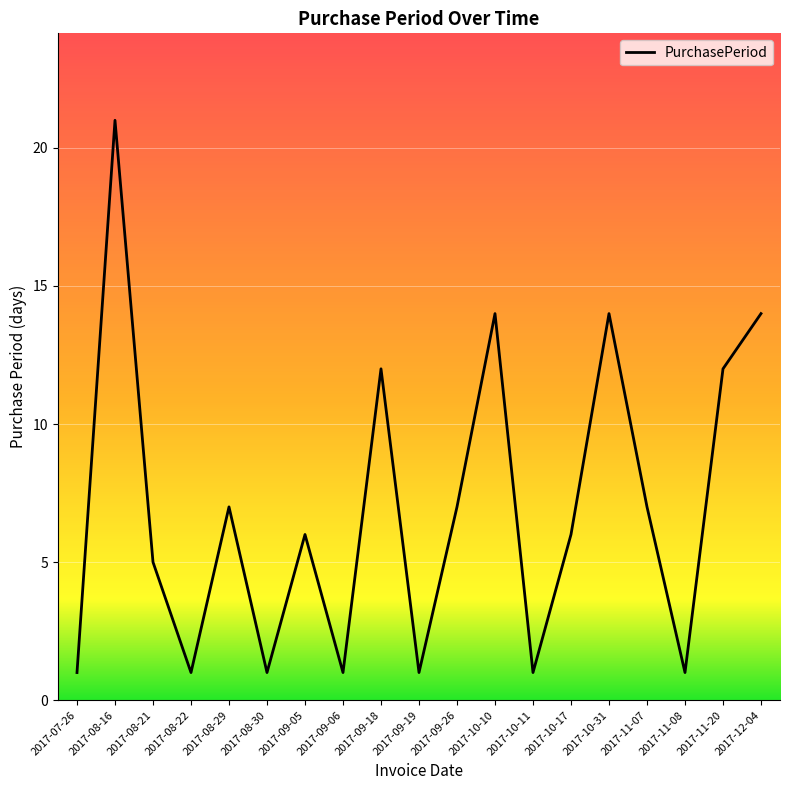

Reading right to left, what are all the values shown in this chart?

14	12	1	7	14	6	1	14	7	1	12	1	6	1	7	1	5	21	1